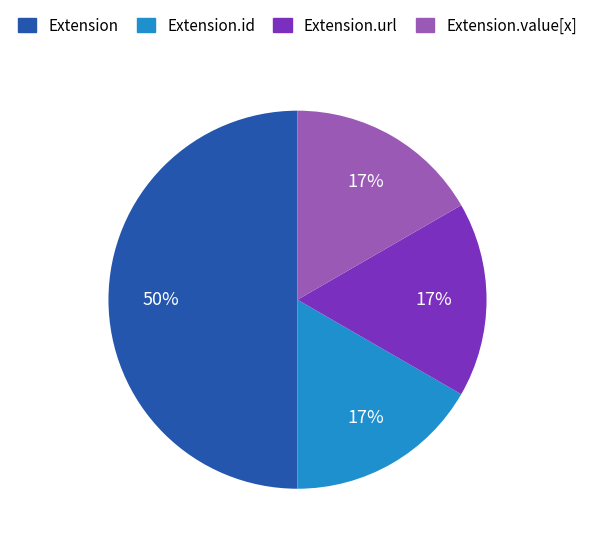

Count the number of slices in the pie.

4